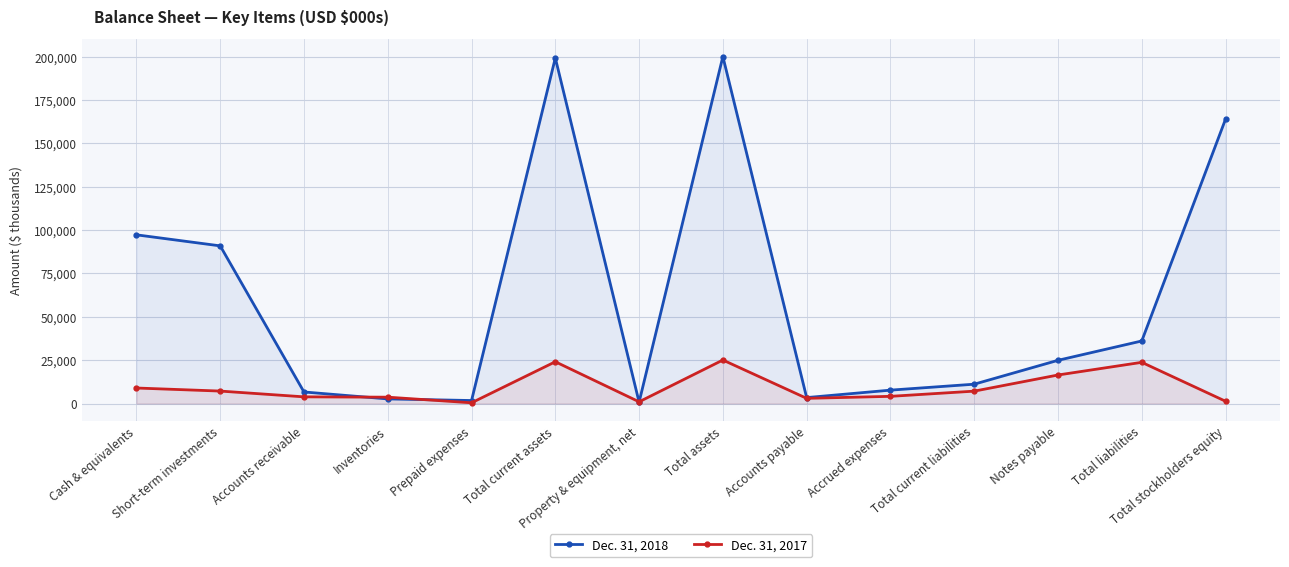

Reading left to right, extract all data points from this chart.

Dec. 31, 2018: 97288	90922	6667	2667	1734	199278	802	200080	3429	7726	11155	24926	36081	163999
Dec. 31, 2017: 8955	7188	3858	3670	426	24097	994	25091	2998	4149	7147	16460	23764	1327